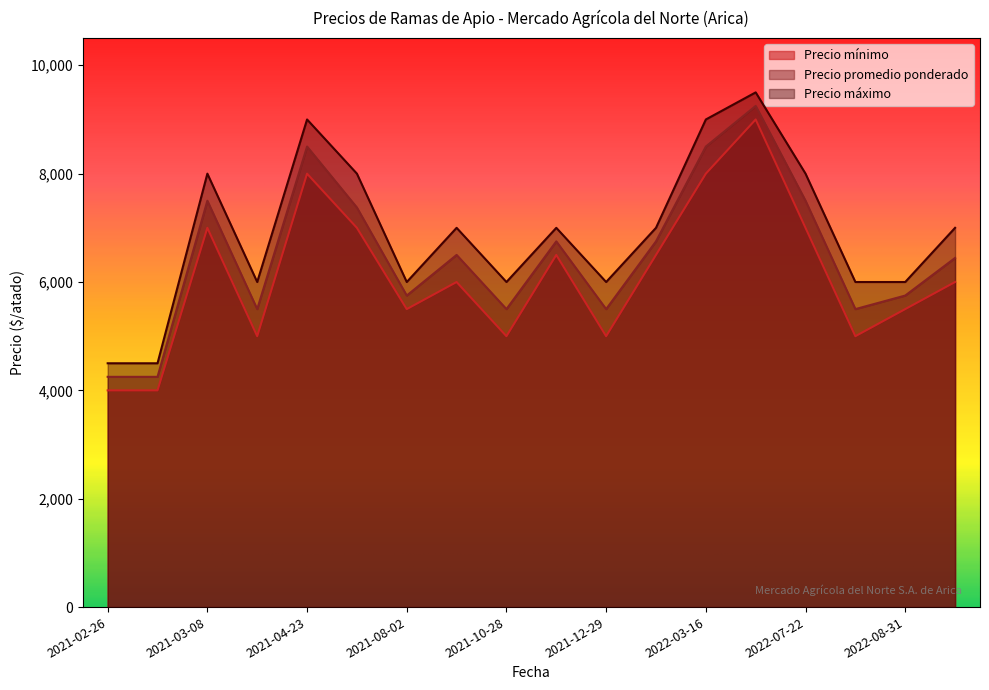

What is the sum of the Precio máximo values at 2021-06-24 and 2022-07-22?

16000